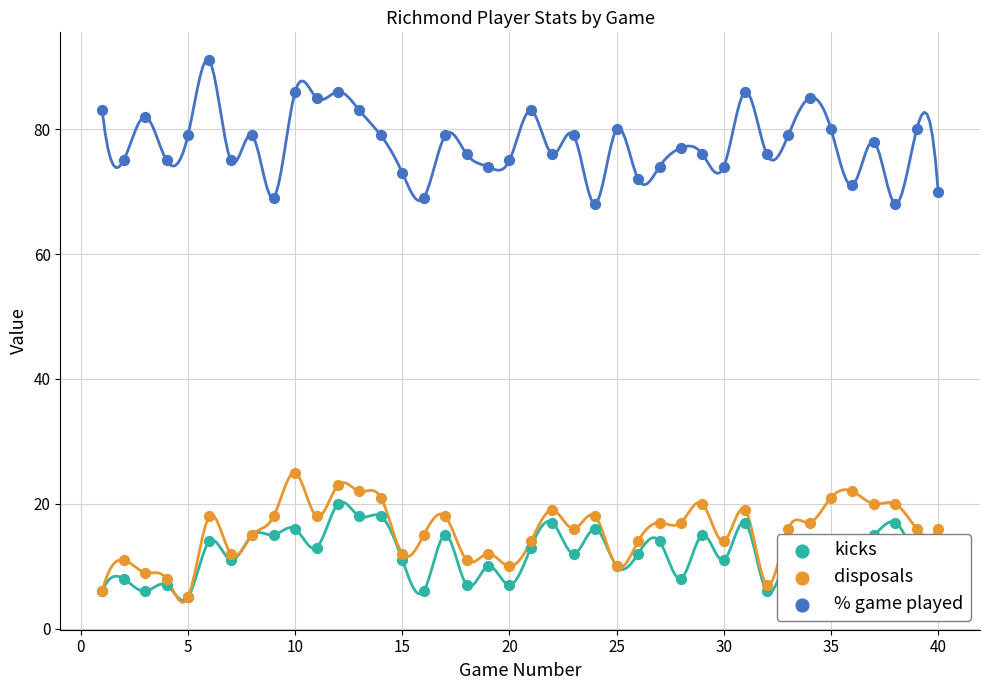

What is the total value across all series at 10?

127